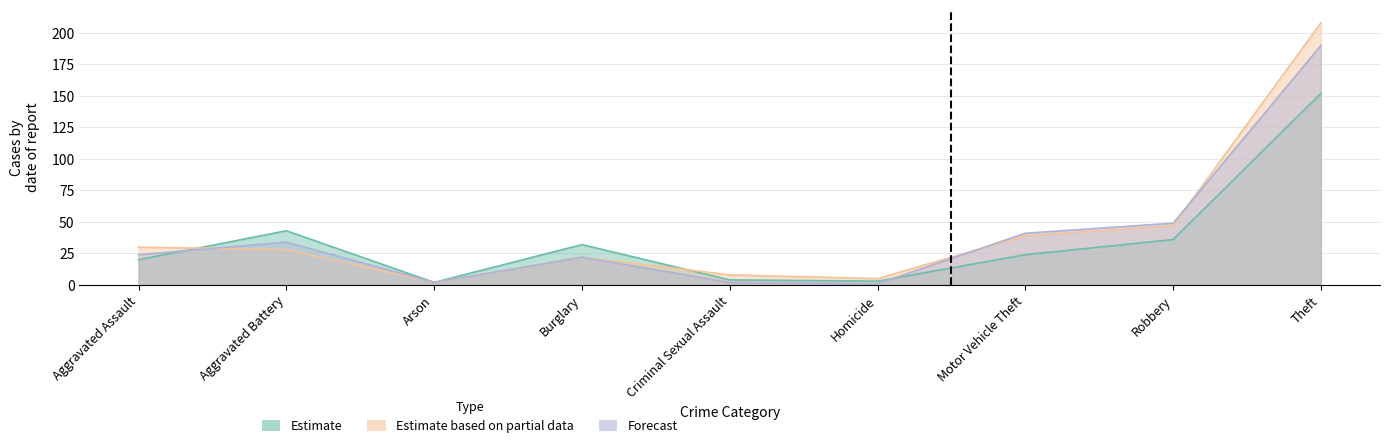

What is the spread (max minus min) of values at Aggravated Battery?

15